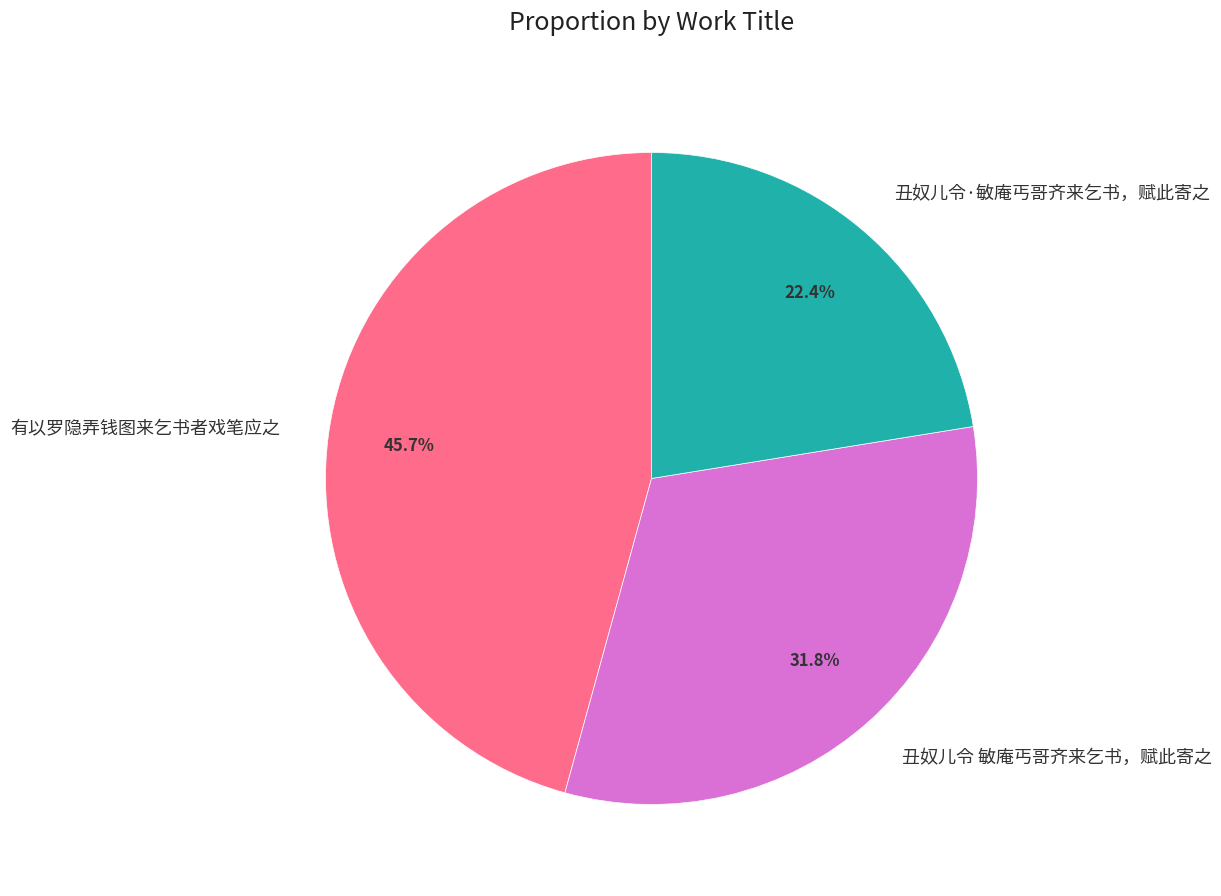

To the nearest percent, what percentage of the pie is 丑奴儿令 敏庵丐哥齐来乞书，赋此寄之?

32%